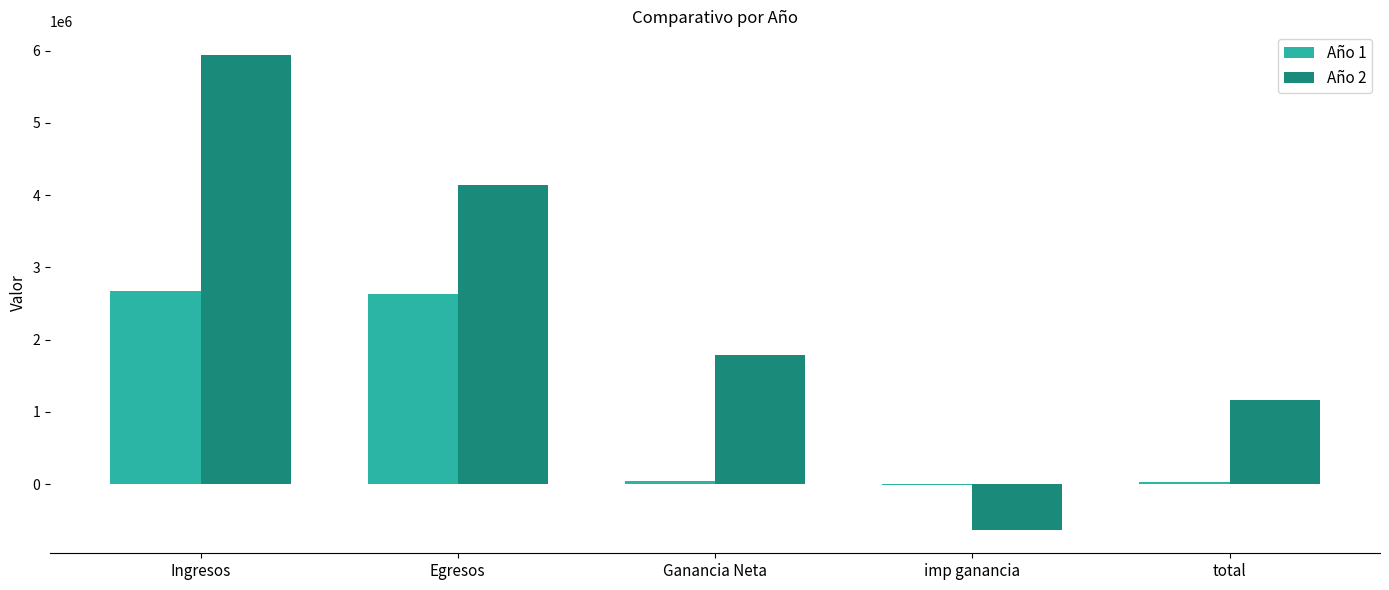

True or false: Año 2 has a value of -205879.9 at imp ganancia.

False